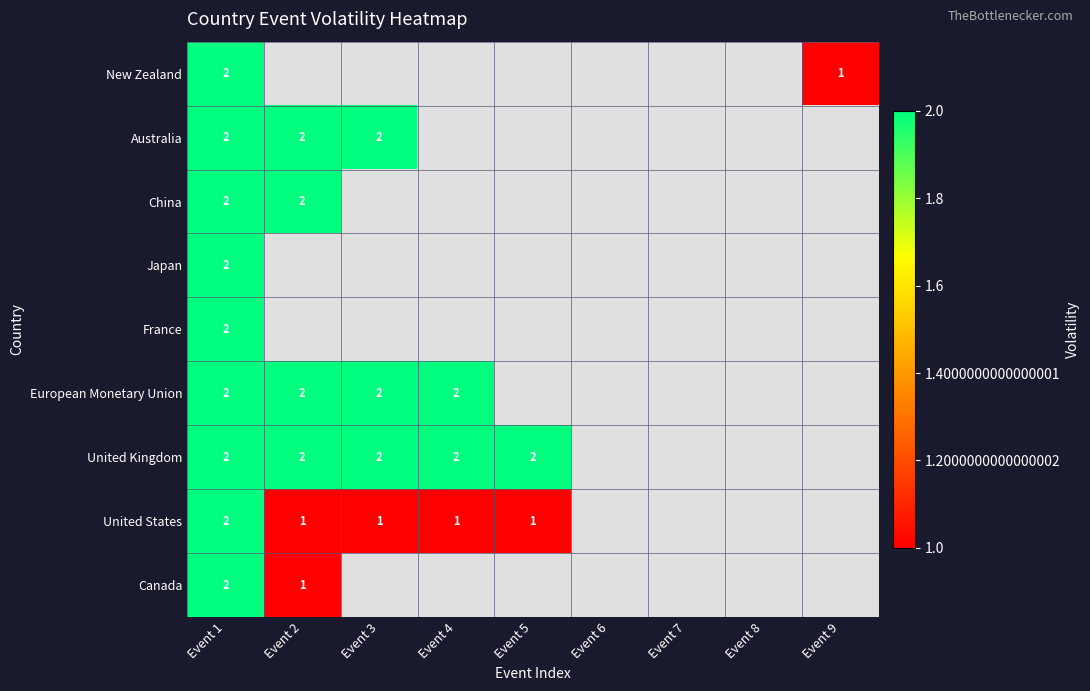

List the series in order of their overall mean, lowest first.

New Zealand, Australia, China, Japan, France, European Monetary Union, United Kingdom, United States, Canada